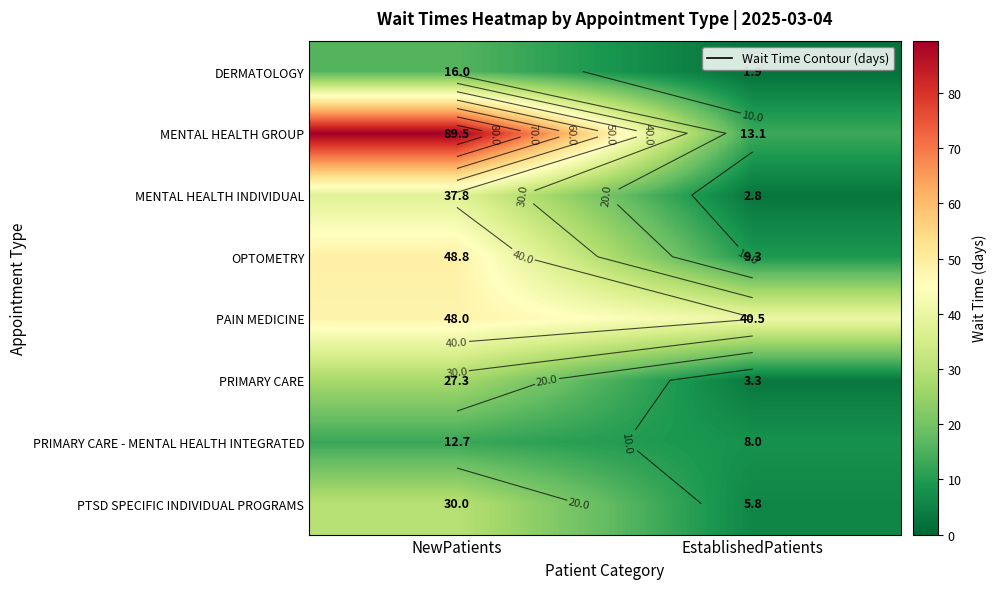

The value of DERMATOLOGY at NewPatients is 21.3. True or false?

False